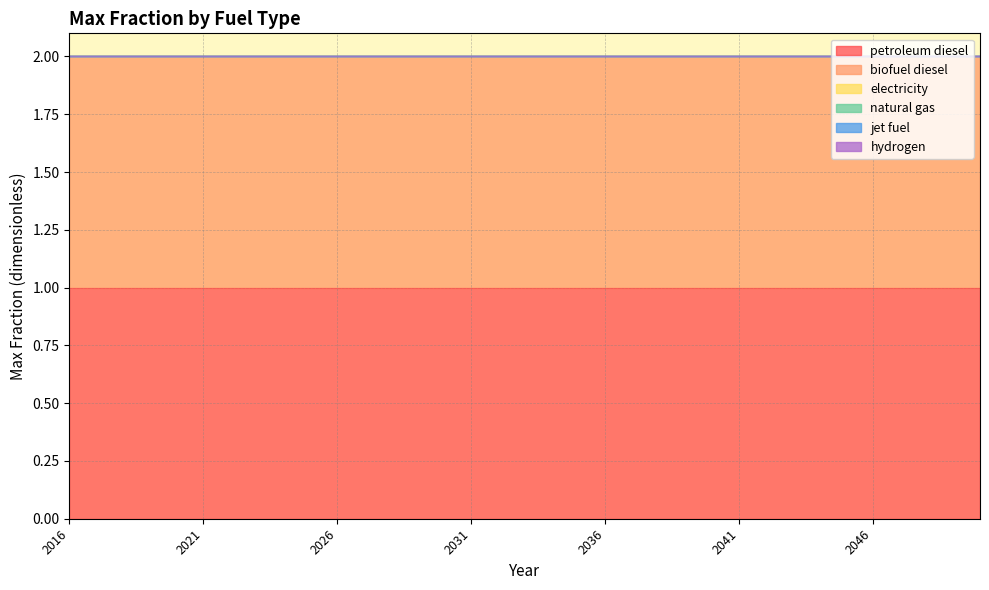

Which series has the largest range (max minus min)?

petroleum diesel